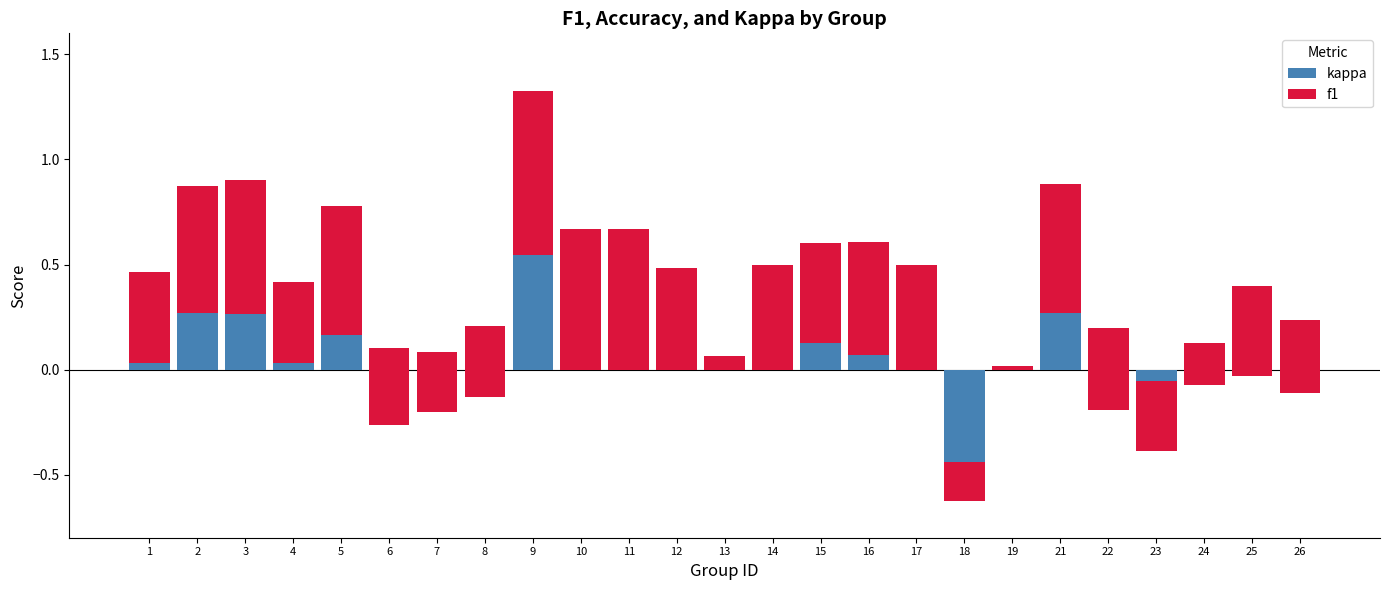

What is the difference between the highest and lowest values at 3?

0.4